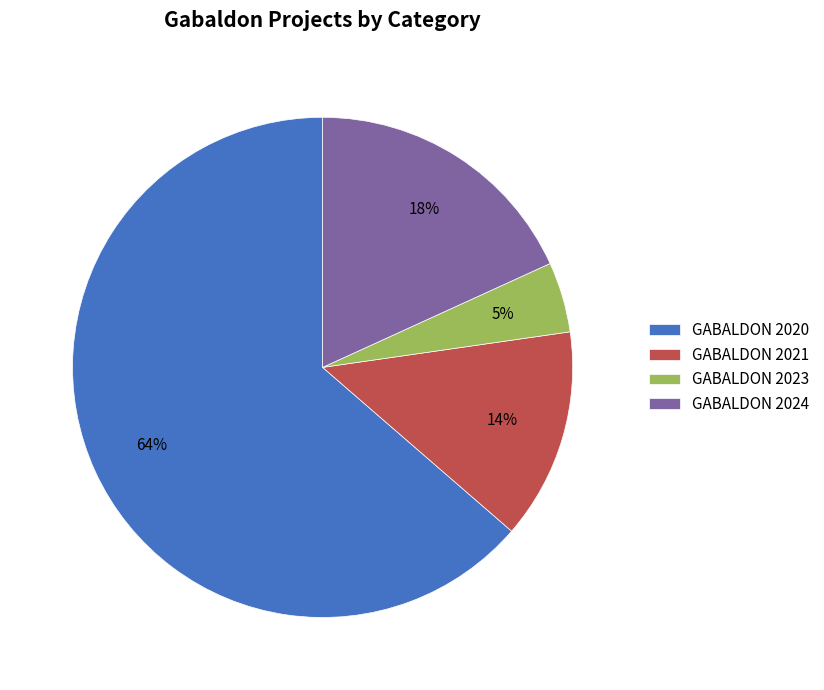

Is there a majority slice in this chart?

Yes